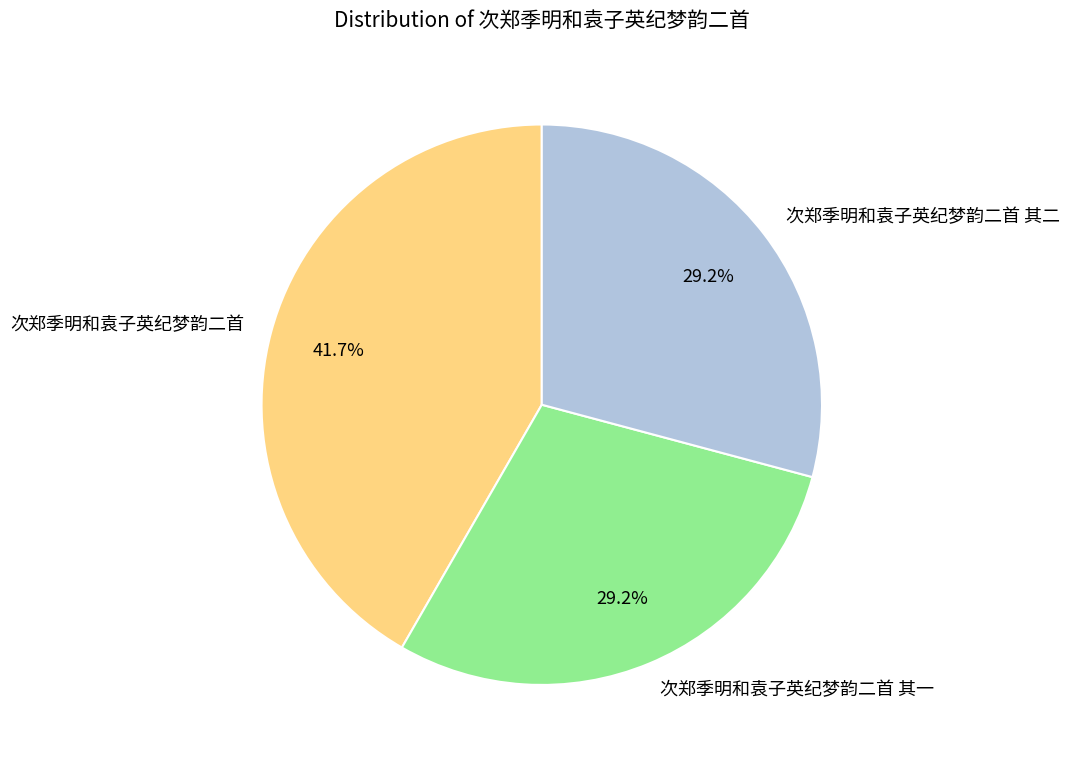

Which category has the biggest portion of the pie?

次郑季明和袁子英纪梦韵二首